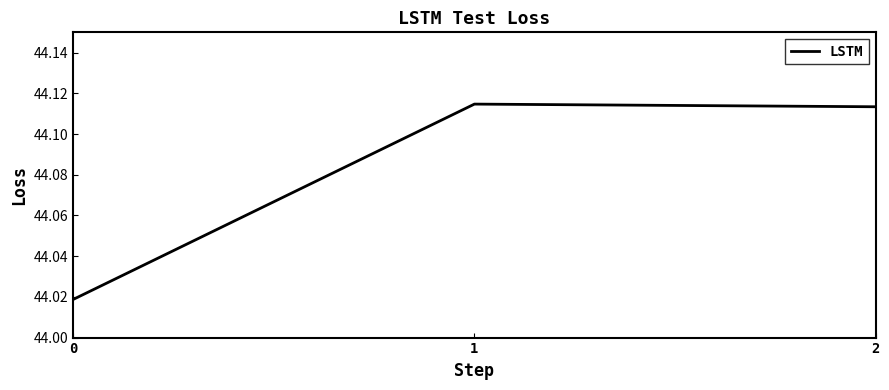

Is it true that the value at 2 is 66.9?

False